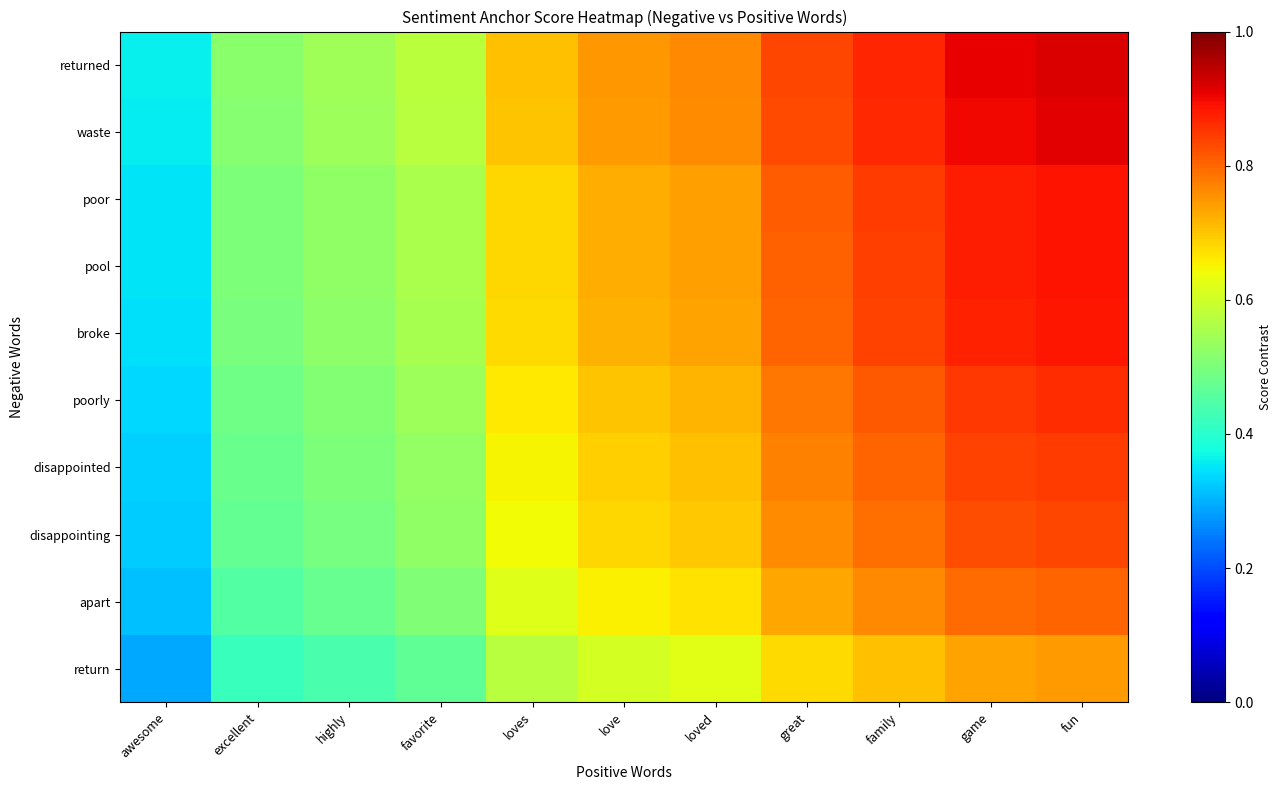

Reading right to left, transcribe all the data shown in this chart.

returned: fun=0.9	game=0.9	family=0.9	great=0.8	loved=0.8	love=0.7	loves=0.7	favorite=0.6	highly=0.5	excellent=0.5	awesome=0.4
waste: fun=0.9	game=0.9	family=0.9	great=0.8	loved=0.8	love=0.7	loves=0.7	favorite=0.6	highly=0.5	excellent=0.5	awesome=0.4
poor: fun=0.9	game=0.9	family=0.8	great=0.8	loved=0.7	love=0.7	loves=0.7	favorite=0.6	highly=0.5	excellent=0.5	awesome=0.3
pool: fun=0.9	game=0.9	family=0.8	great=0.8	loved=0.7	love=0.7	loves=0.7	favorite=0.6	highly=0.5	excellent=0.5	awesome=0.3
broke: fun=0.9	game=0.9	family=0.8	great=0.8	loved=0.7	love=0.7	loves=0.7	favorite=0.6	highly=0.5	excellent=0.5	awesome=0.3
poorly: fun=0.9	game=0.9	family=0.8	great=0.8	loved=0.7	love=0.7	loves=0.7	favorite=0.5	highly=0.5	excellent=0.5	awesome=0.3
disappointed: fun=0.8	game=0.8	family=0.8	great=0.8	loved=0.7	love=0.7	loves=0.7	favorite=0.5	highly=0.5	excellent=0.5	awesome=0.3
disappointing: fun=0.8	game=0.8	family=0.8	great=0.8	loved=0.7	love=0.7	loves=0.6	favorite=0.5	highly=0.5	excellent=0.5	awesome=0.3
apart: fun=0.8	game=0.8	family=0.8	great=0.7	loved=0.7	love=0.7	loves=0.6	favorite=0.5	highly=0.5	excellent=0.5	awesome=0.3
return: fun=0.7	game=0.7	family=0.7	great=0.7	loved=0.6	love=0.6	loves=0.6	favorite=0.5	highly=0.4	excellent=0.4	awesome=0.3